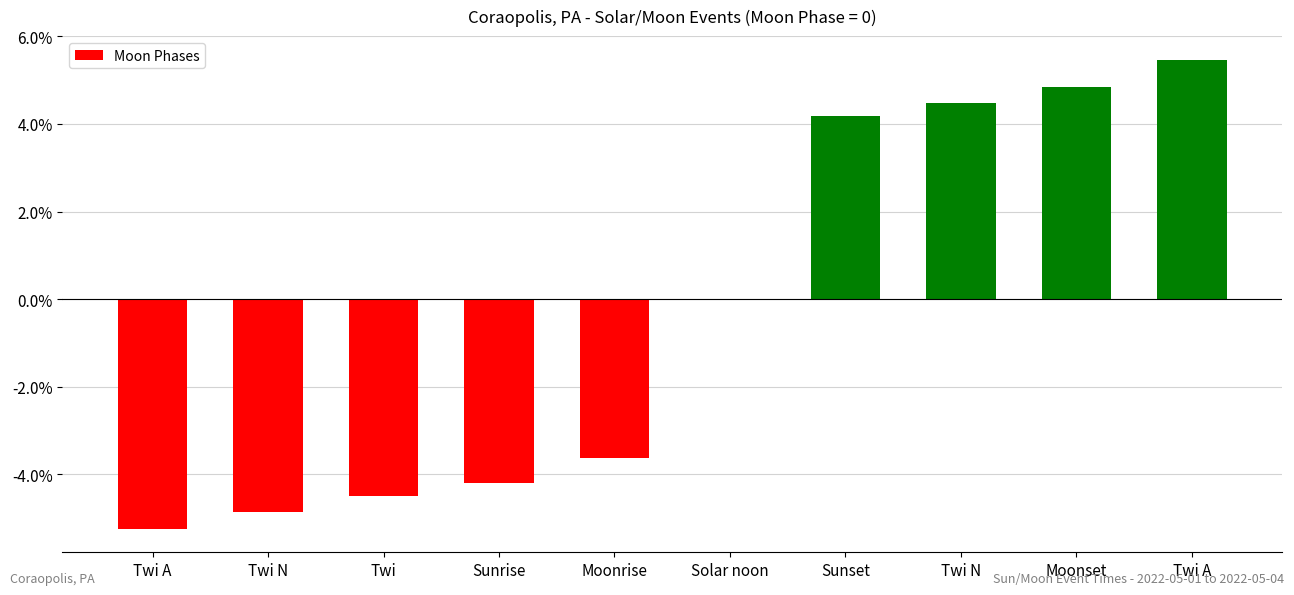

How many series are shown in this chart?

1